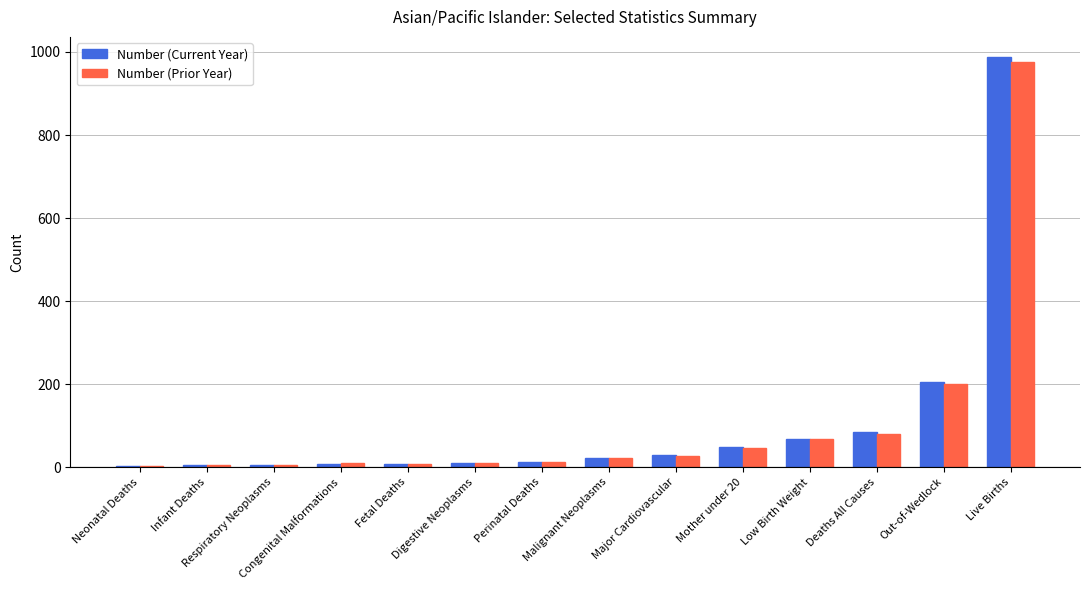

Which series has the widest spread of values?

Number (Current Year)